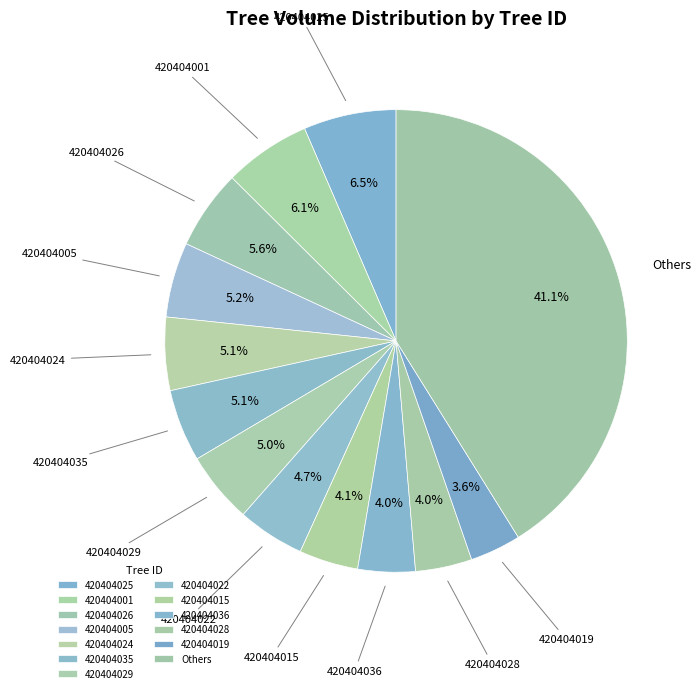

Combined, do 420404024 and 420404026 account for over 50%?

No